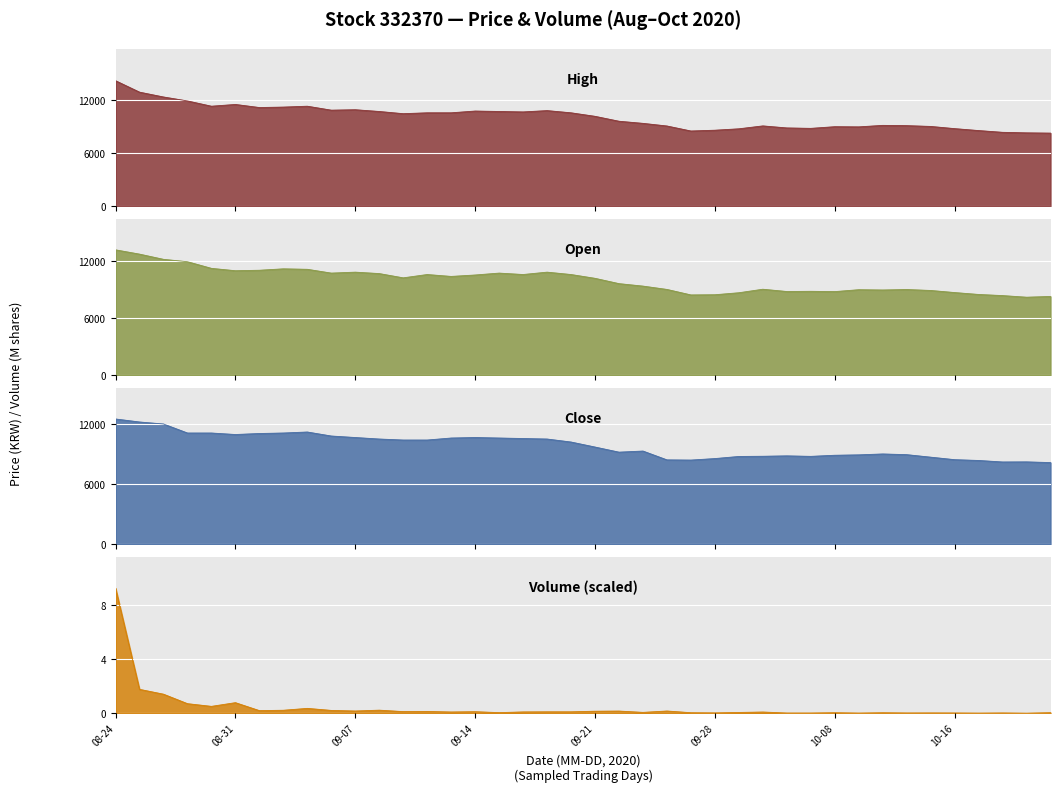

At which category does Close reach its first local valley?

08-31